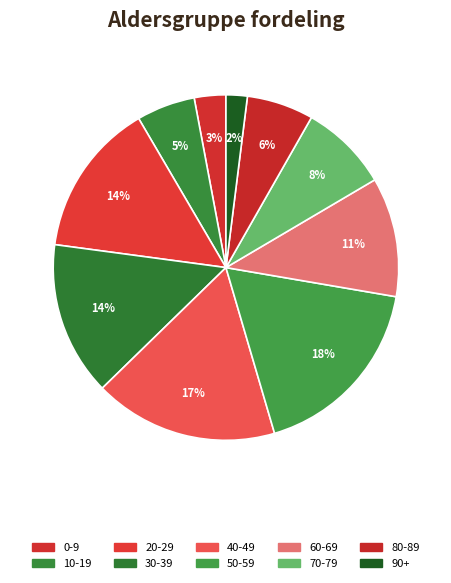

To the nearest percent, what percentage of the pie is 80-89?

6%